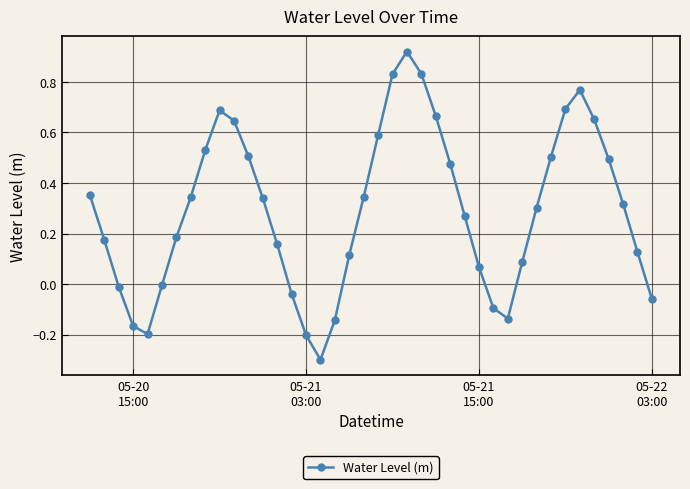

How many points are lower than both their immediate neighbors (excluding endpoints)?

3